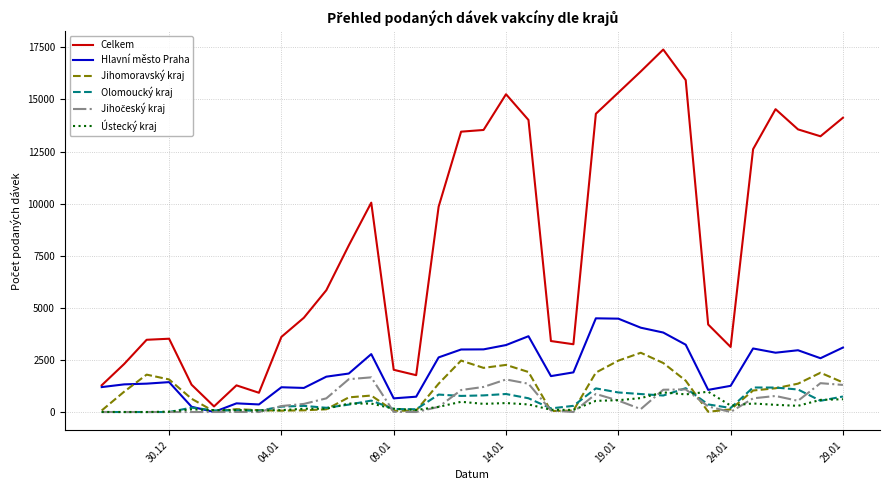

Does the chart have visible grid lines?

Yes